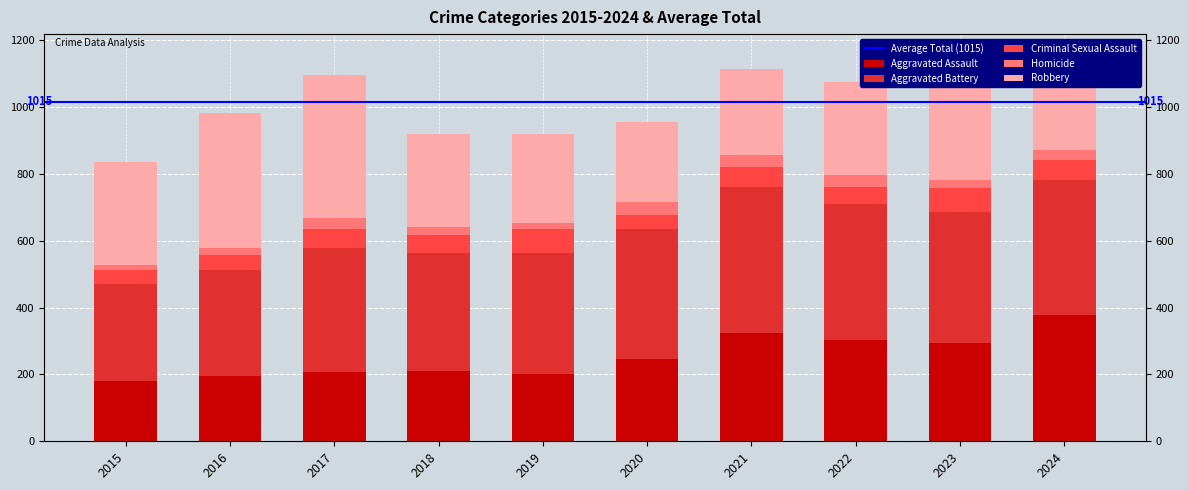

Count the number of categories in the chart.

10